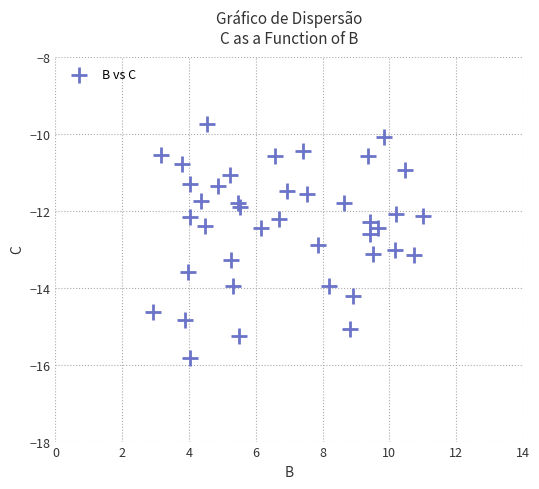

What is the range of Y values (max minus min)?

6.1